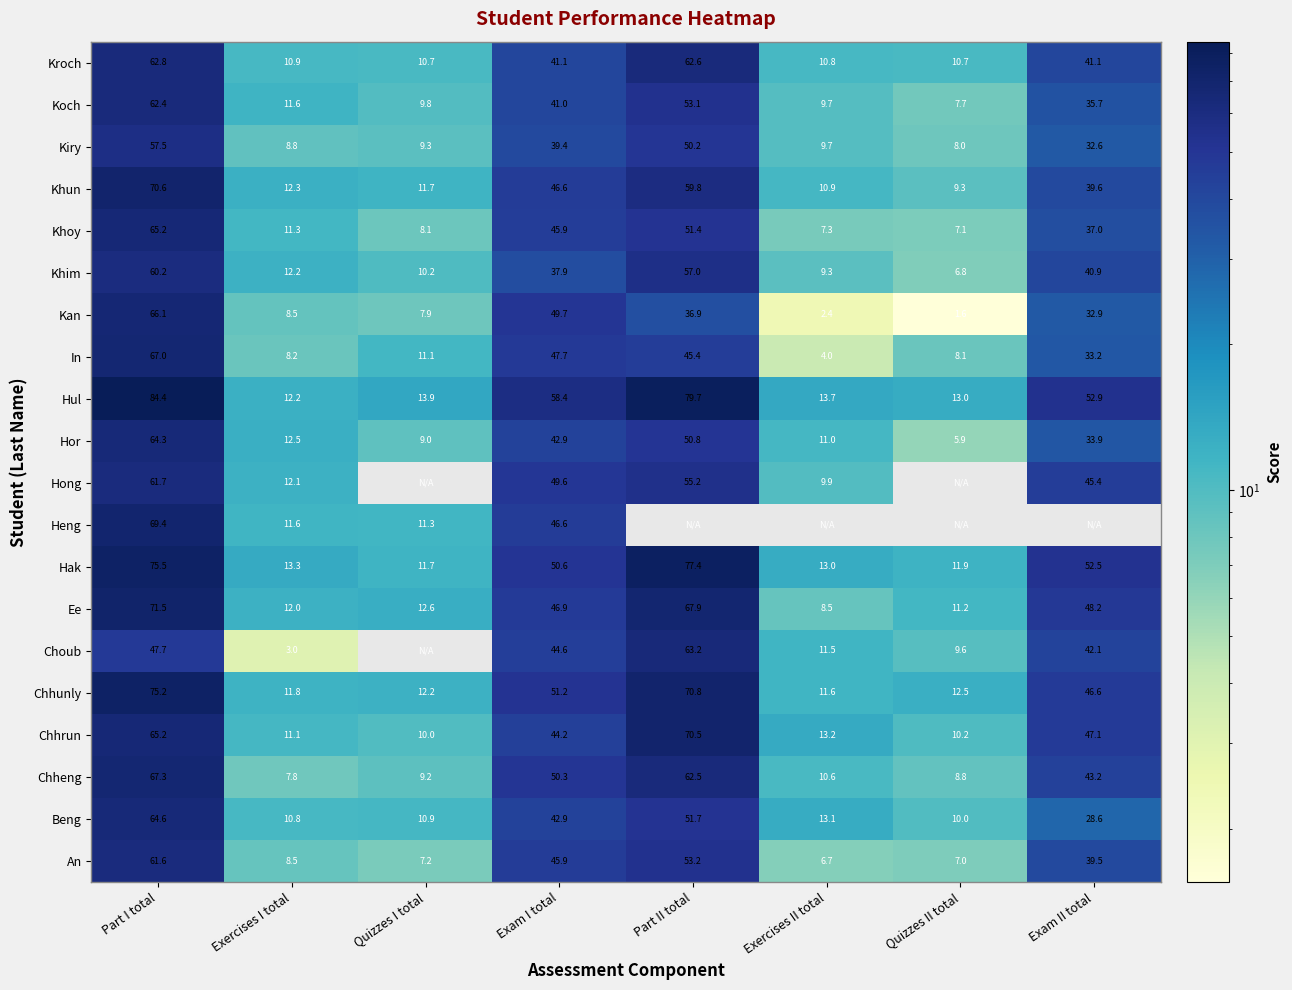

What is the average value of the Hor series?

28.8